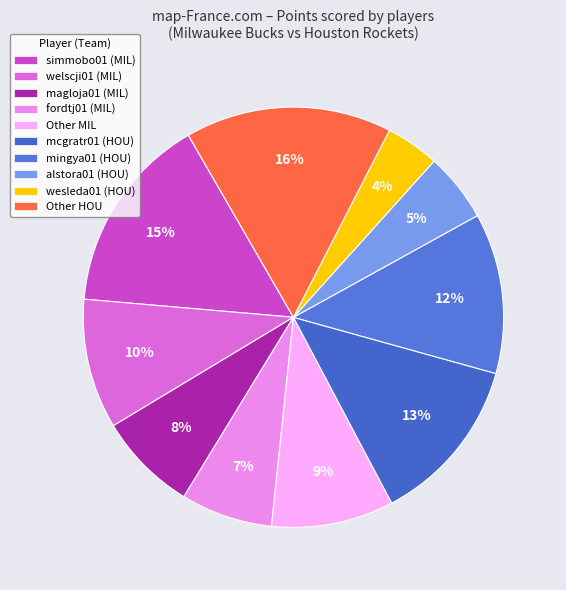

Rank the categories by value from lowest to highest.

wesleda01 (HOU), alstora01 (HOU), fordtj01 (MIL), magloja01 (MIL), Other MIL, welscji01 (MIL), mingya01 (HOU), mcgratr01 (HOU), simmobo01 (MIL), Other HOU